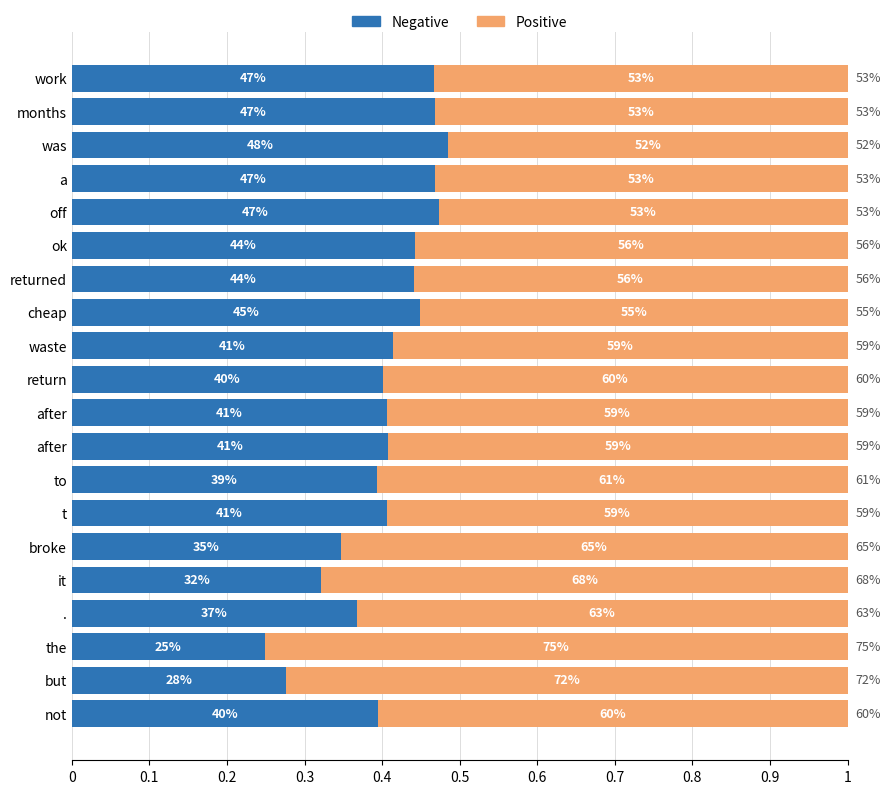

What are all the series names shown in the legend?

Negative, Positive